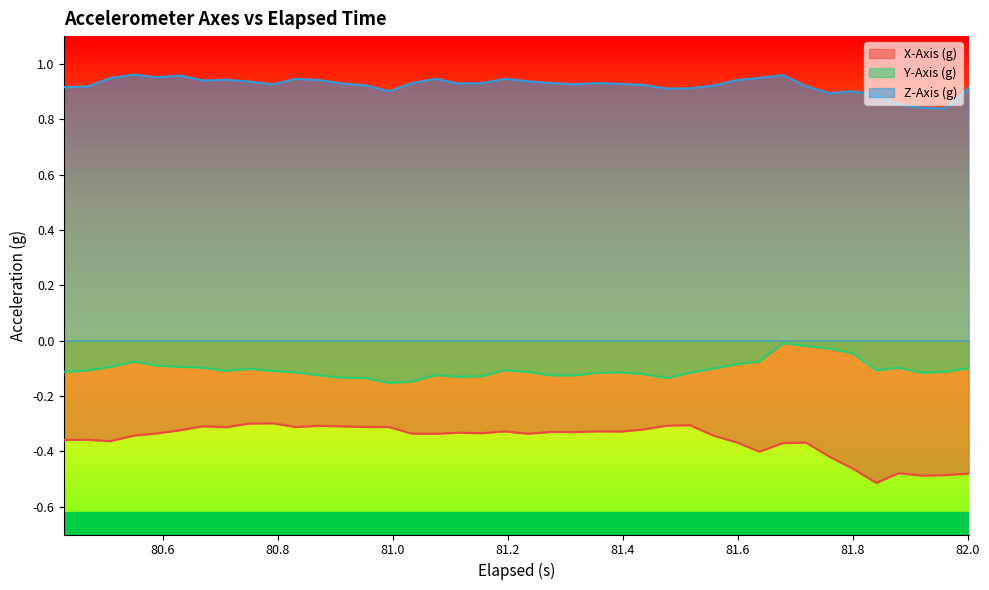

List the series in order of their peak value, highest first.

Z-Axis (g), Y-Axis (g), X-Axis (g)